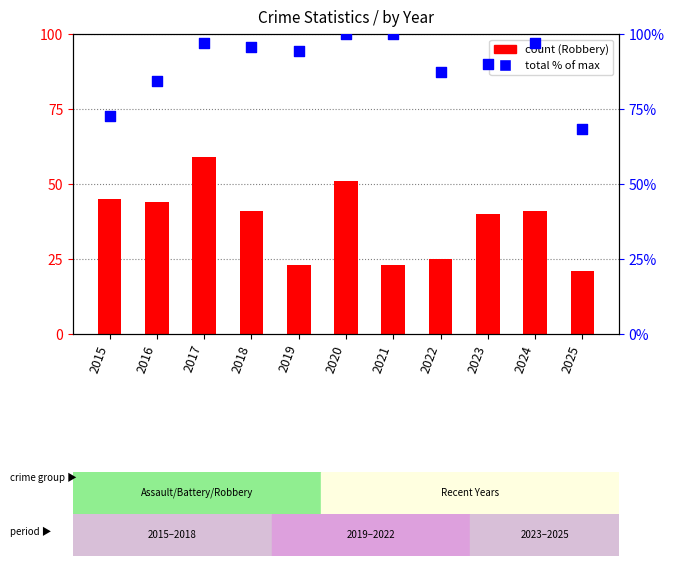

Which series has the largest total across all categories?

total (% of max)